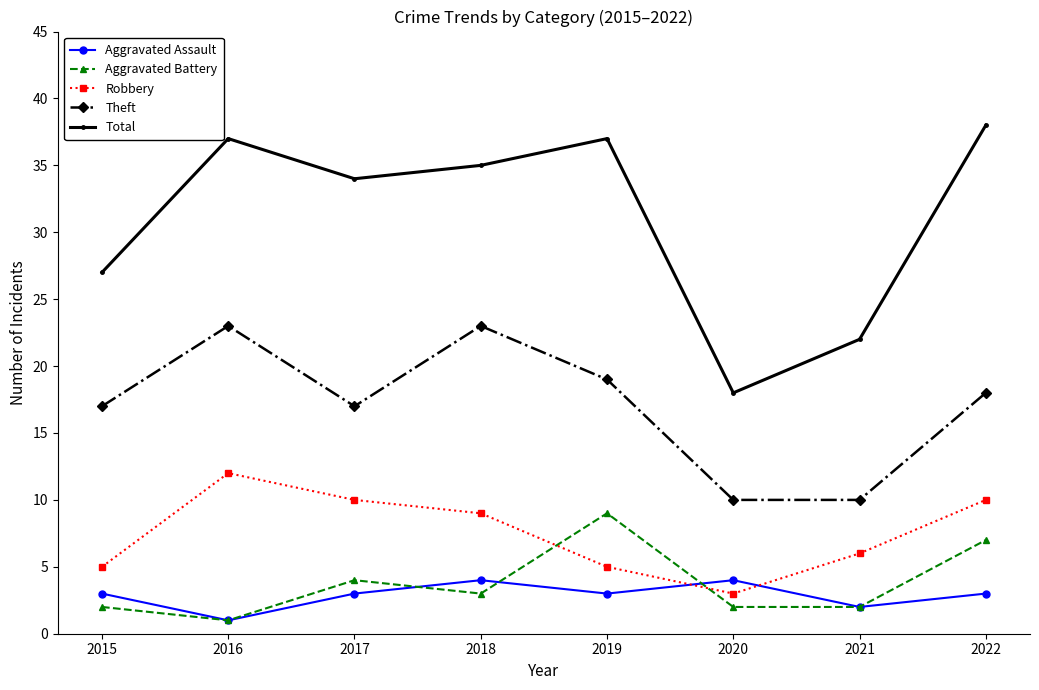

Reading right to left, what are all the values shown in this chart?

Aggravated Assault: 3	2	4	3	4	3	1	3
Aggravated Battery: 7	2	2	9	3	4	1	2
Robbery: 10	6	3	5	9	10	12	5
Theft: 18	10	10	19	23	17	23	17
Total: 38	22	18	37	35	34	37	27